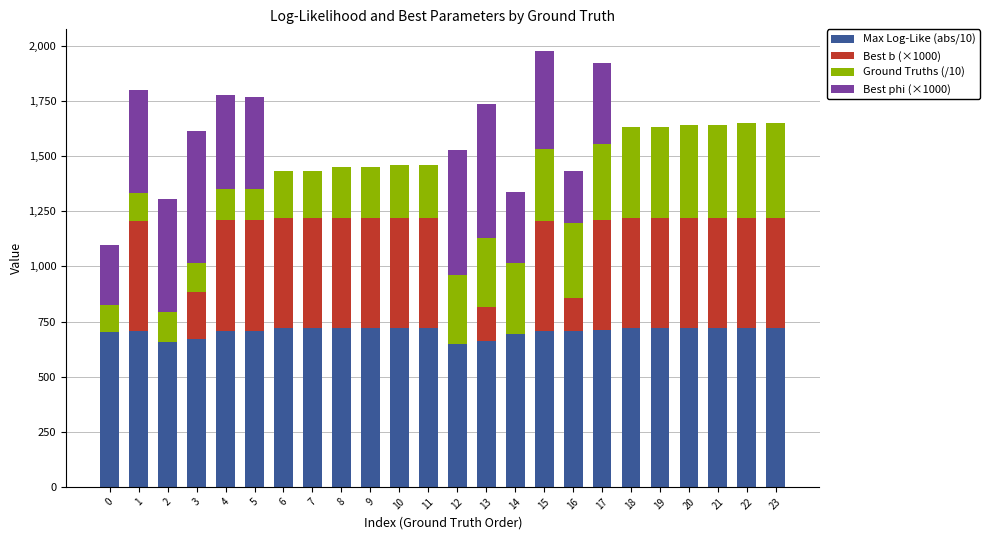

What is the total value across all series at 5?

1770.1